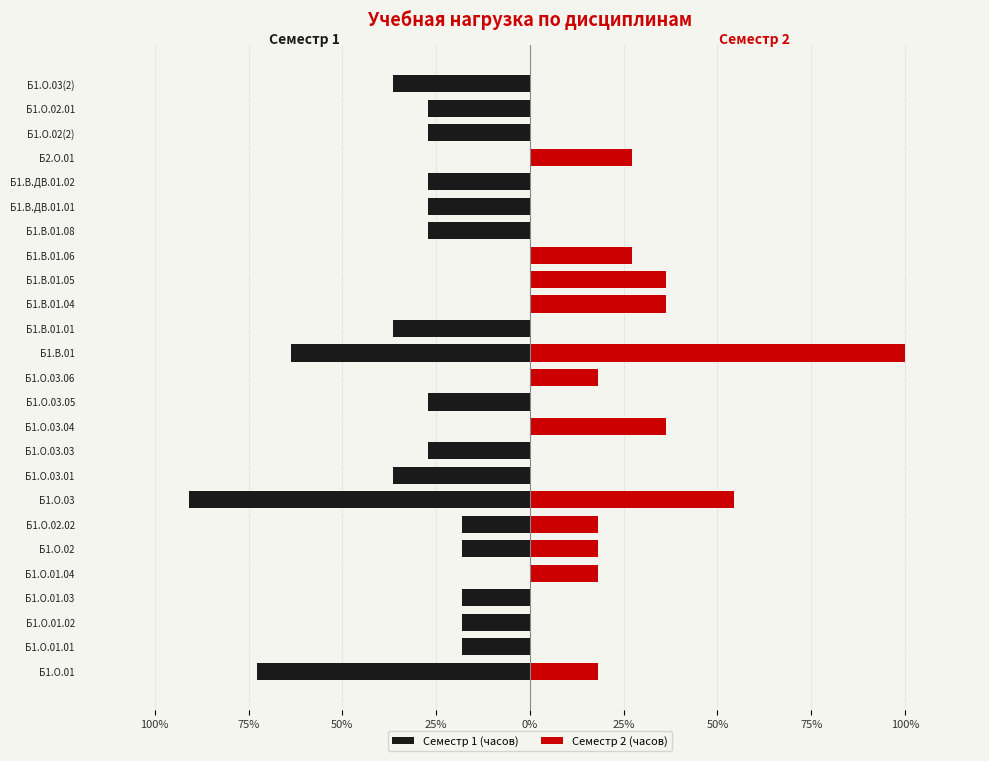

How many categories are shown in the chart?

25